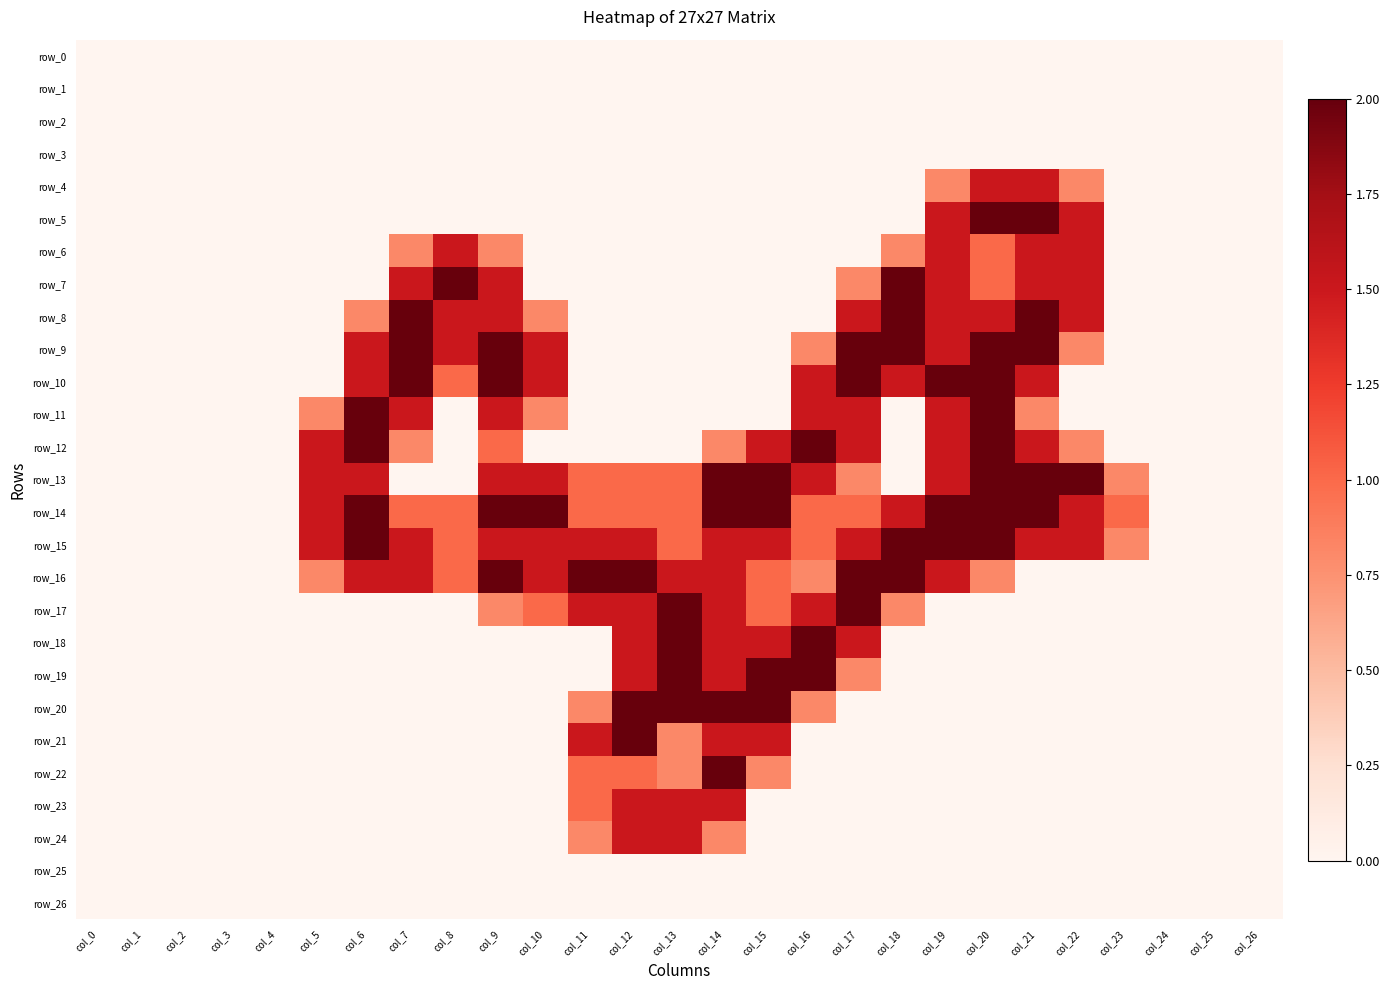

Rank the series by their maximum value, from lowest to highest.

row_0, row_1, row_2, row_3, row_25, row_26, row_4, row_6, row_23, row_24, row_5, row_7, row_8, row_9, row_10, row_11, row_12, row_13, row_14, row_15, row_16, row_17, row_18, row_19, row_20, row_21, row_22